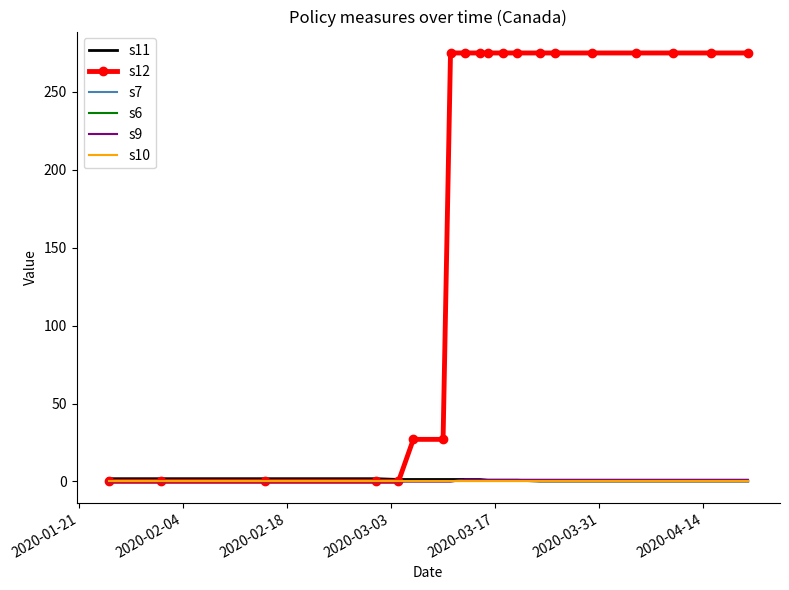

Count the number of categories in the chart.

20